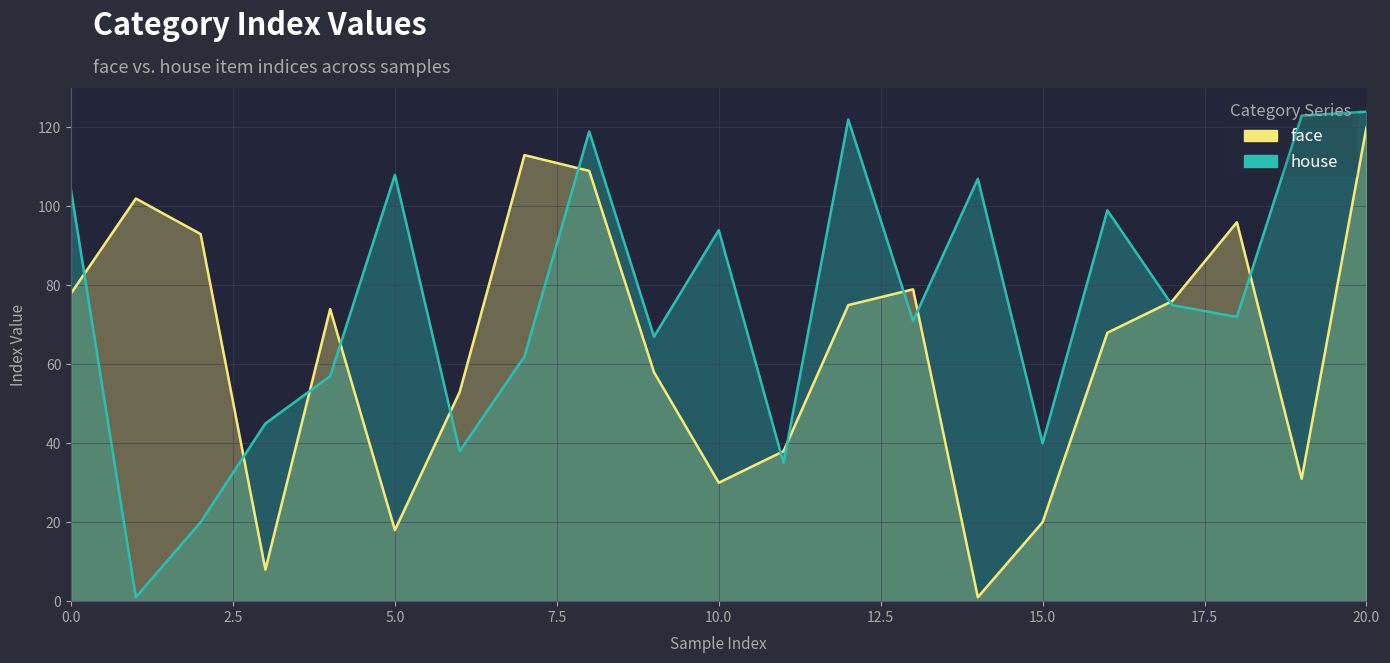

How many values in the face series are below 74?

10